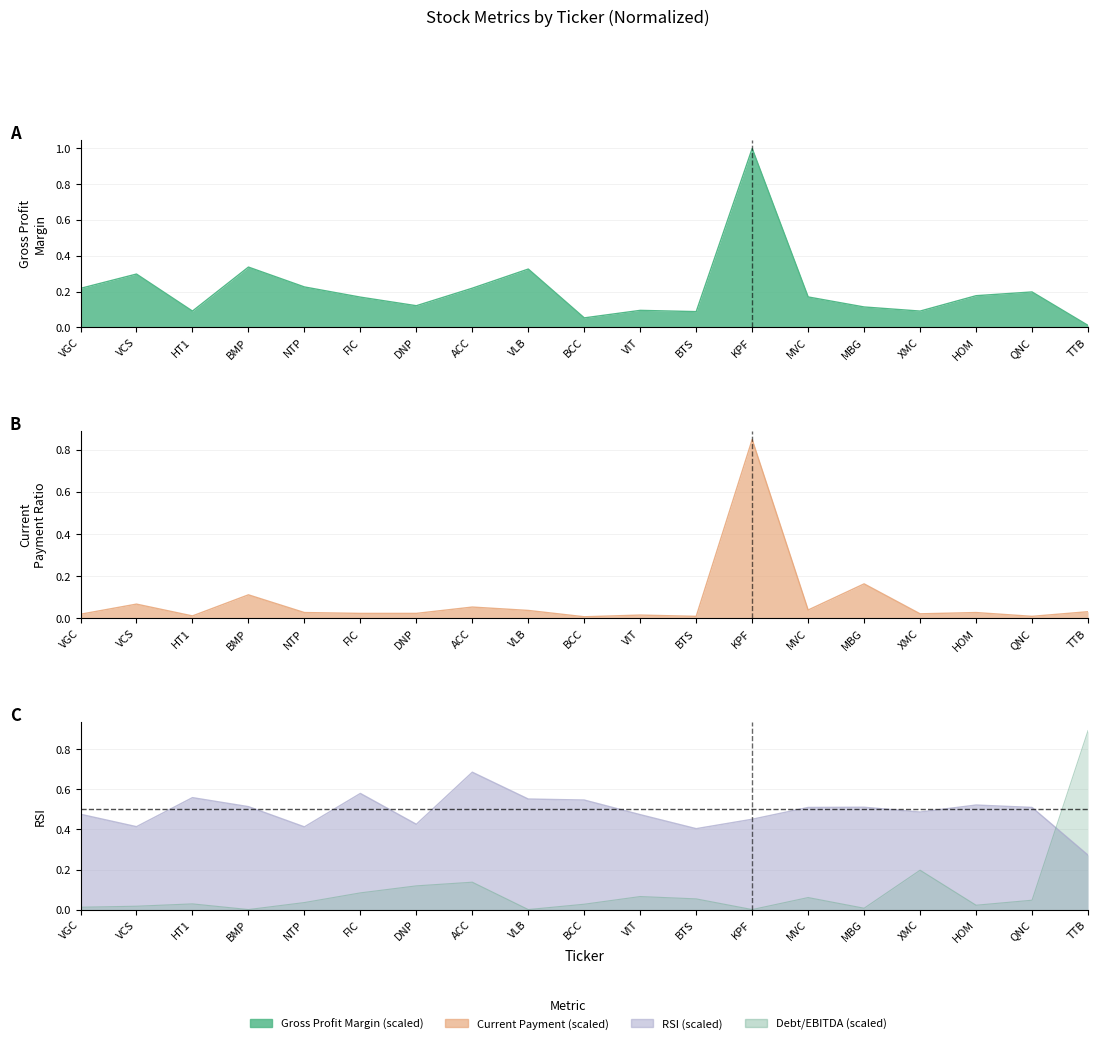

Which has a higher value, ACC or VGC?

ACC